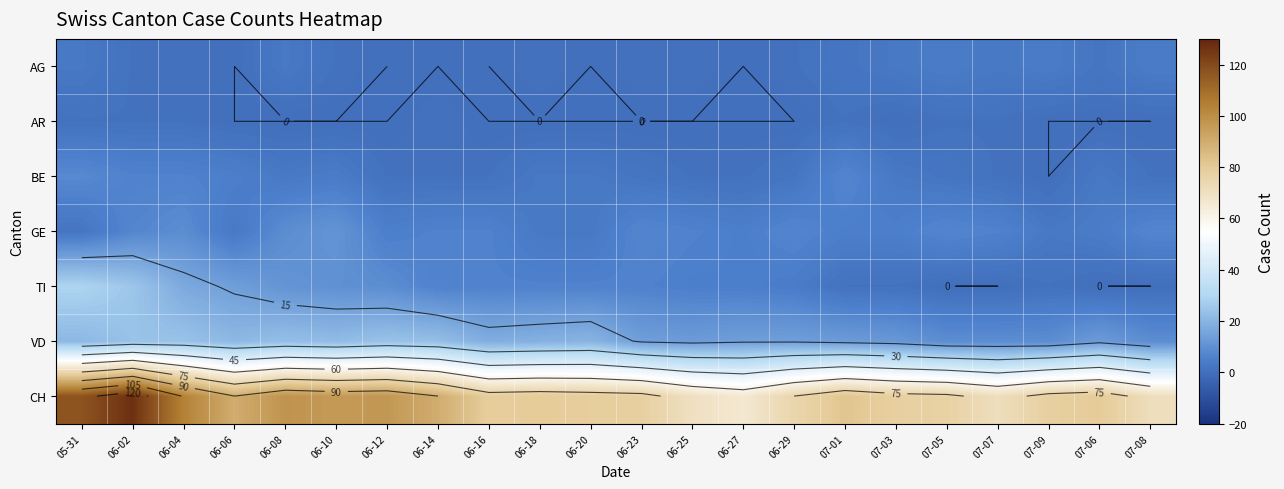

How many data points in BE are less than 3?

11